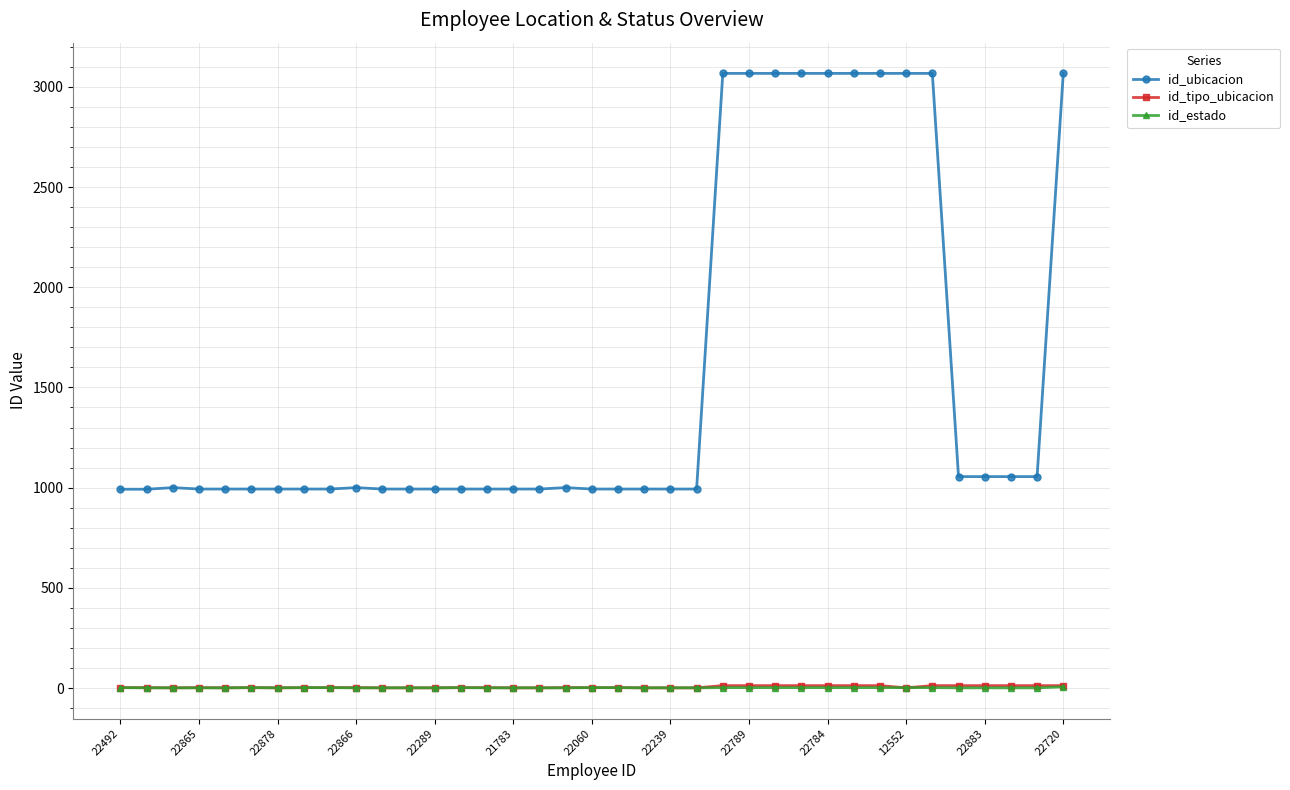

How many series are shown in this chart?

3